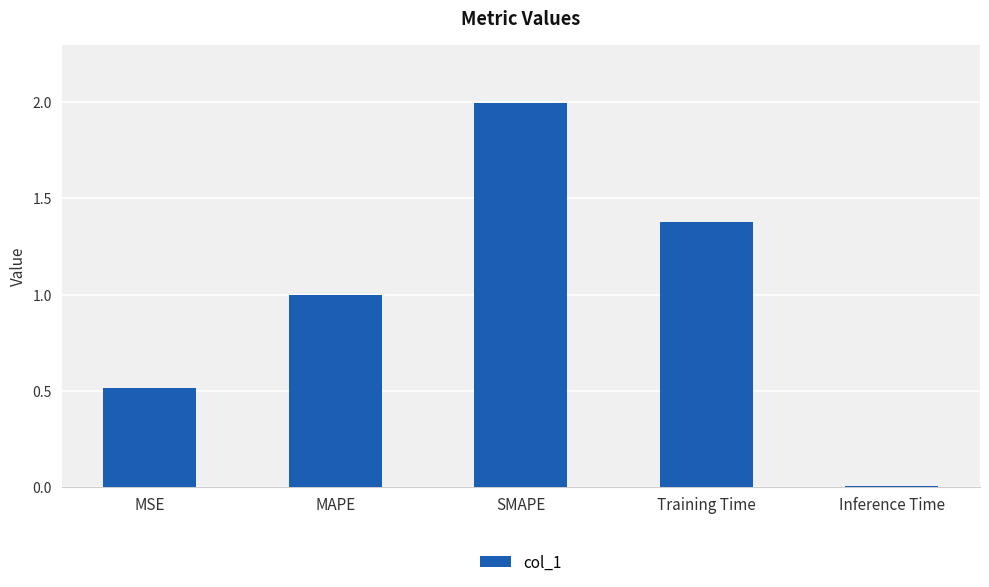

At which category does the chart reach its minimum across all series?

Inference Time